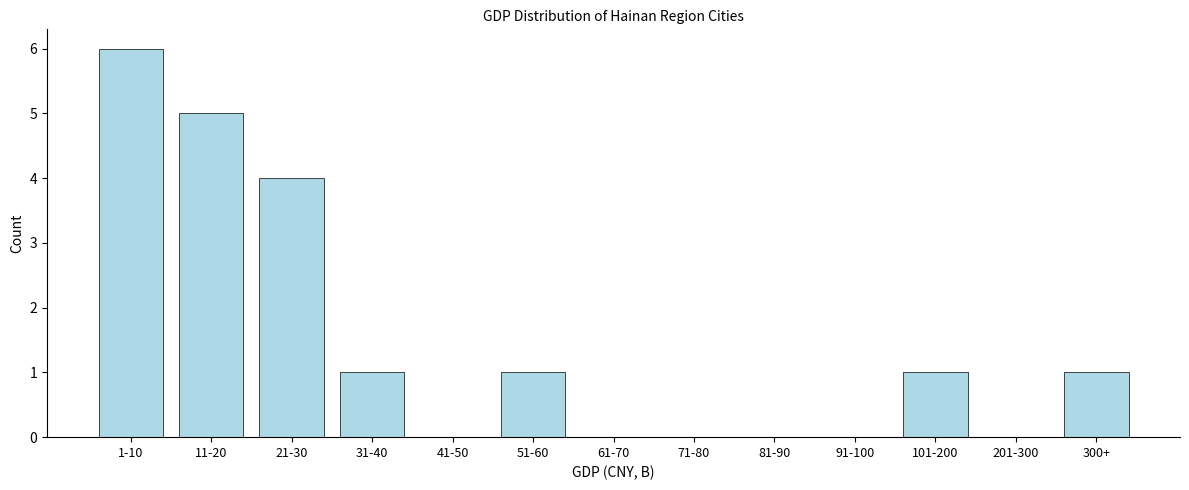

Reading right to left, list all the values displayed in this chart.

300+=1	201-300=0	101-200=1	91-100=0	81-90=0	71-80=0	61-70=0	51-60=1	41-50=0	31-40=1	21-30=4	11-20=5	1-10=6